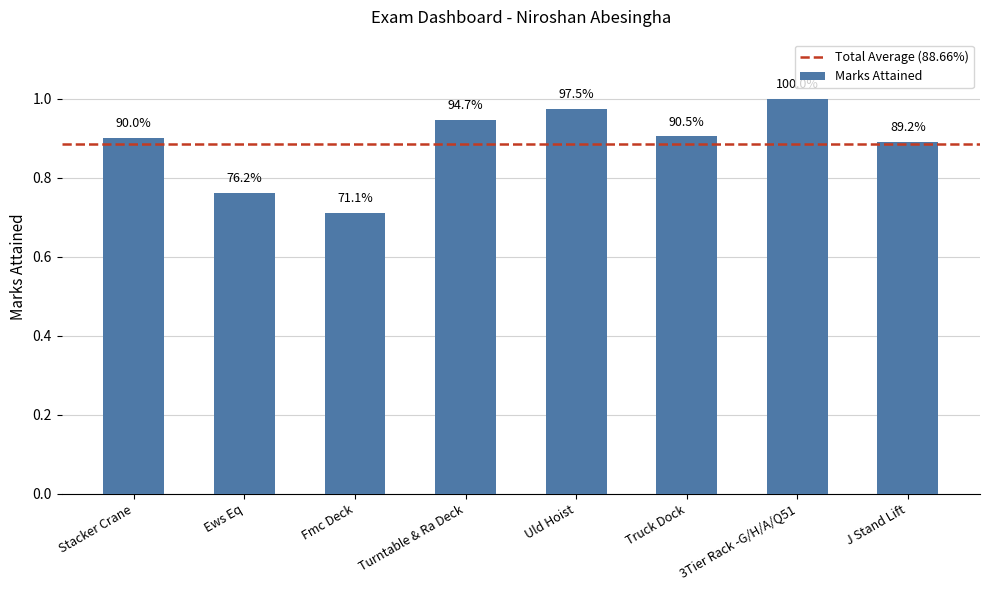

Is it true that the value at Fmc Deck is 0.3?

False